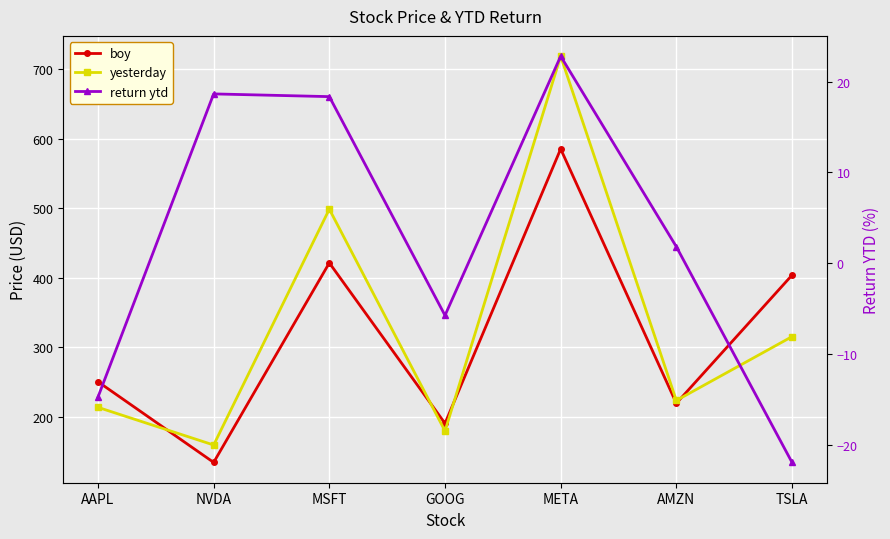

Is it true that yesterday equals 719.0 at META?

True